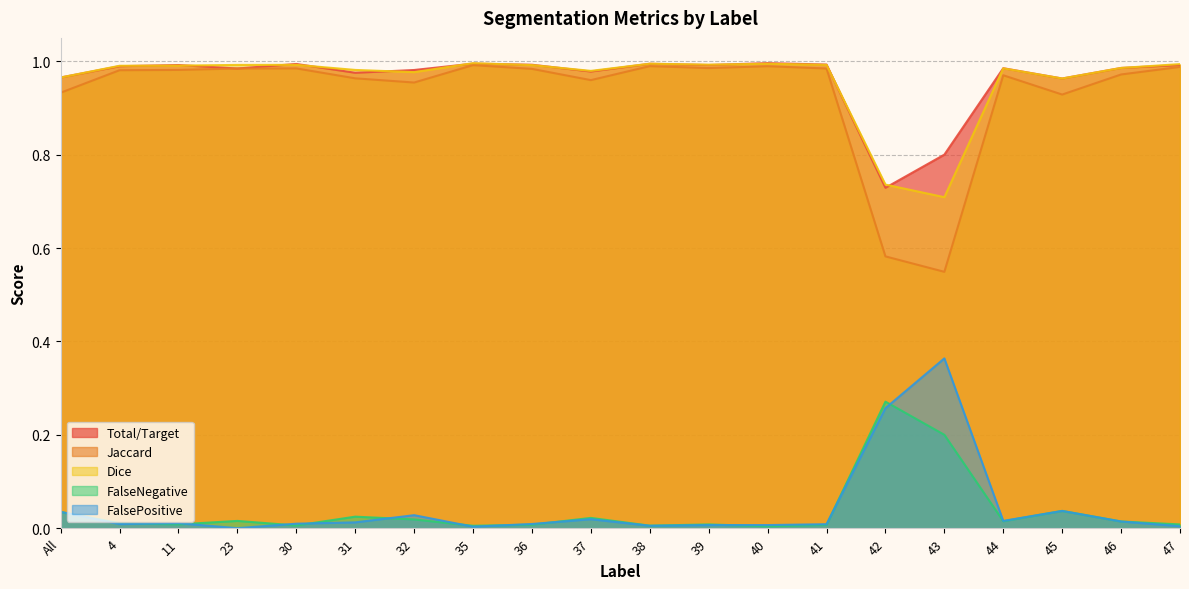

What is the spread (max minus min) of values at 11?

1.0